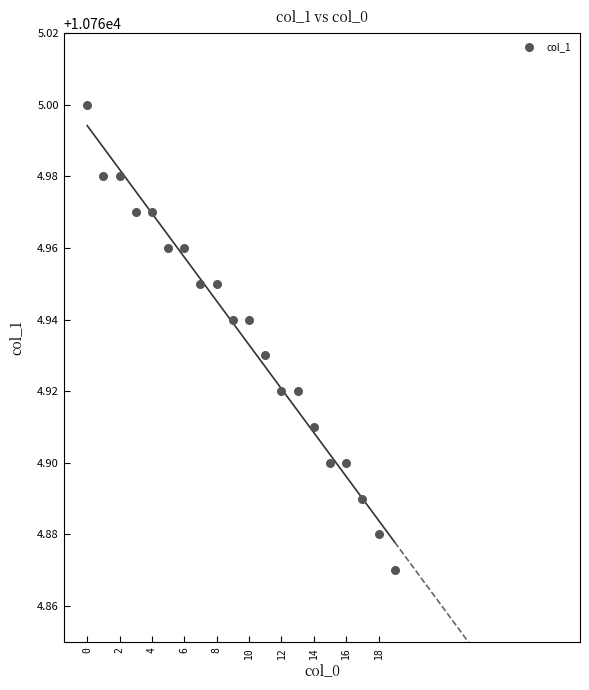

How many points are shown in the scatter plot?

20